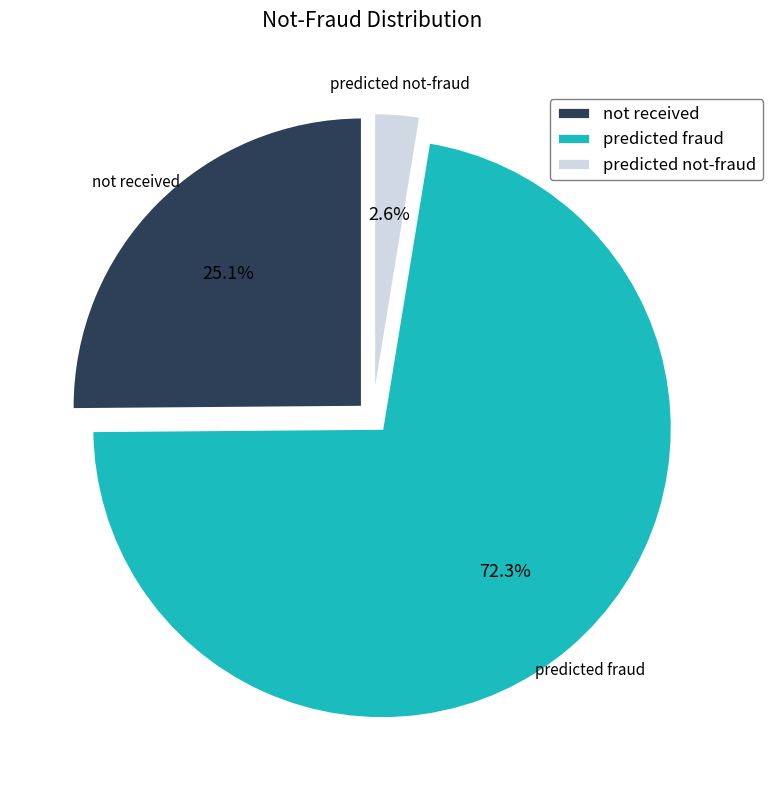

How much of the chart is everything except not received?

74.9%